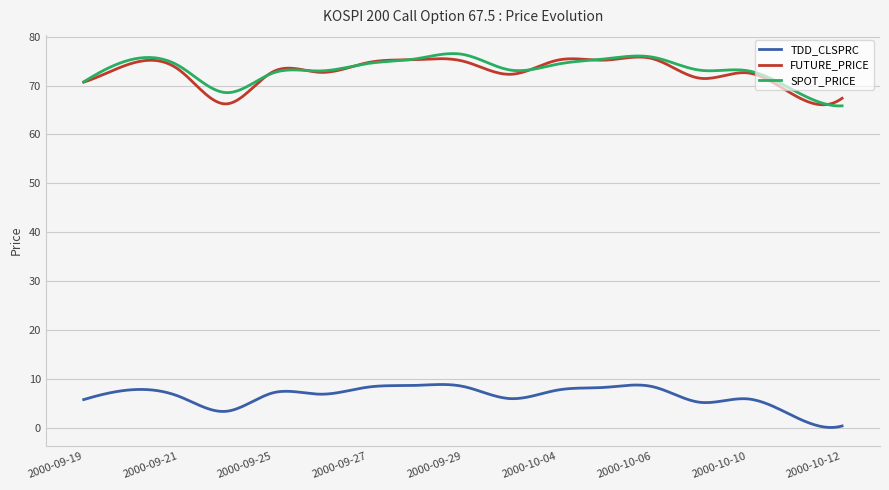

What is the greatest value displayed?

76.5